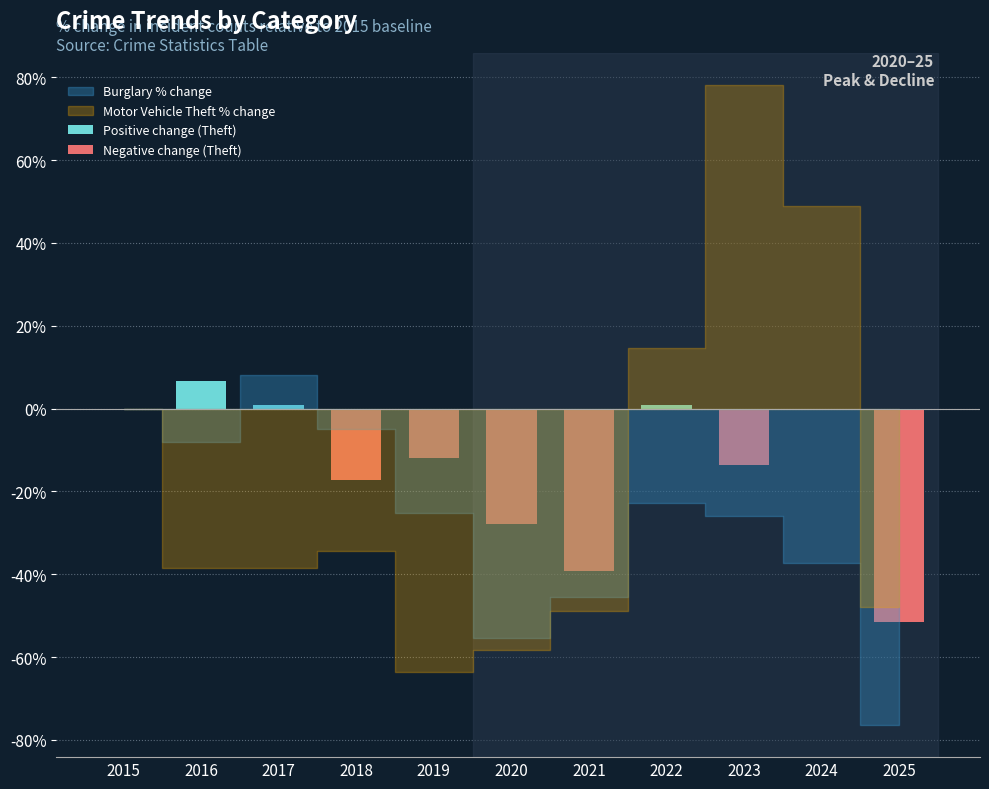

What is the minimum value for Negative change (Theft)?

-51.5